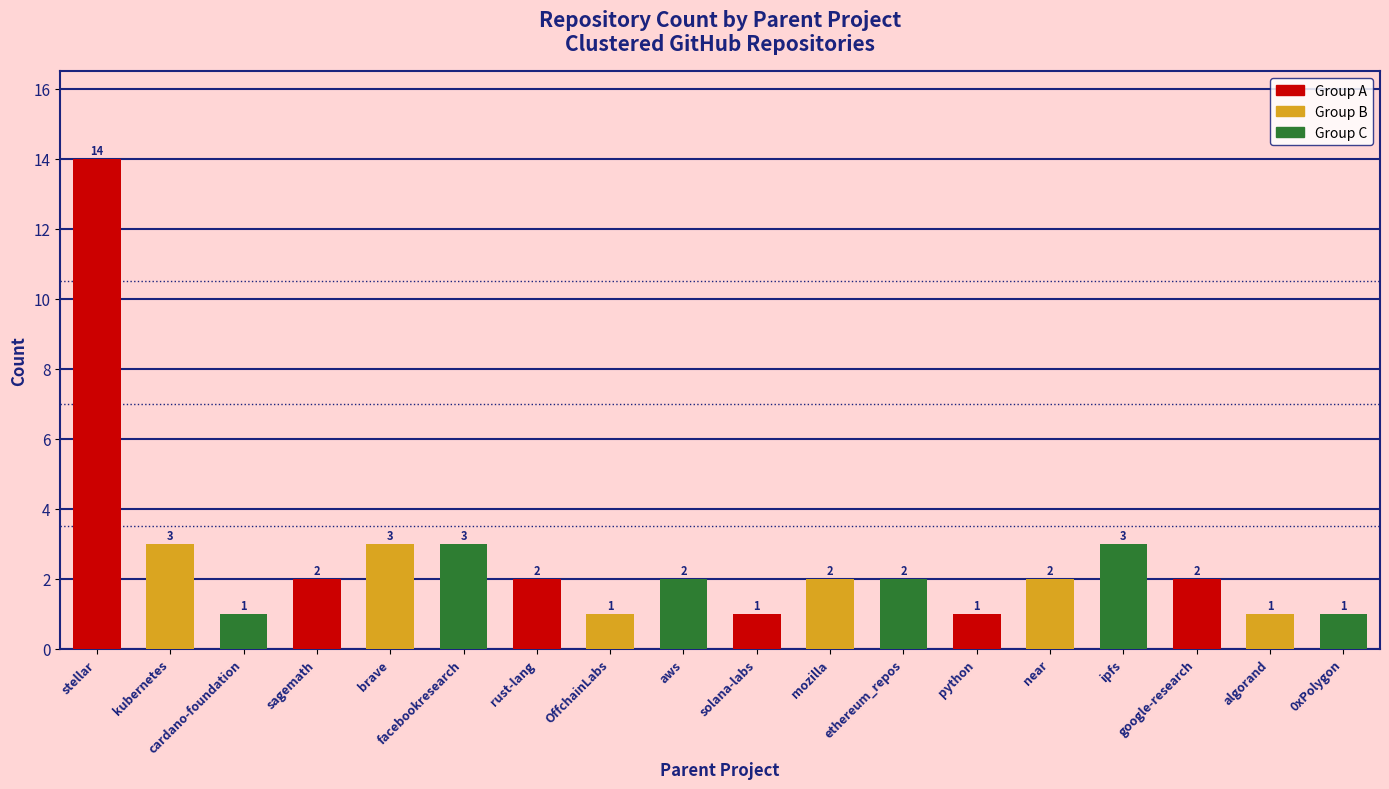

What is the maximum value shown in the chart?

14